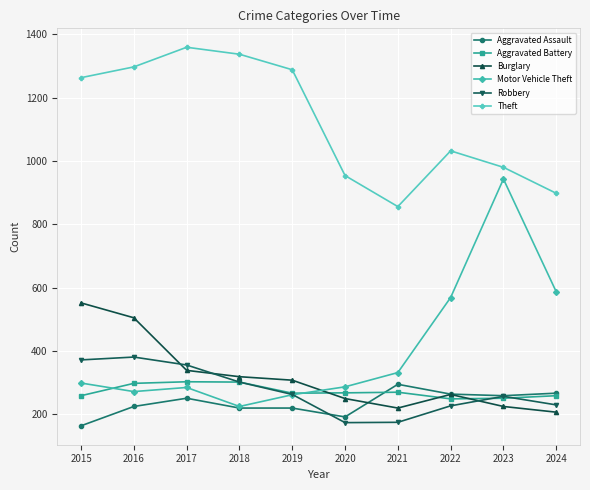

Where is the first local minimum for Theft?

2021